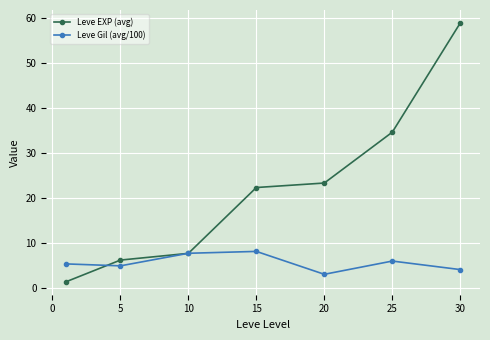

What is the value of the Leve EXP (avg) point at the 4th from the left?

22.3